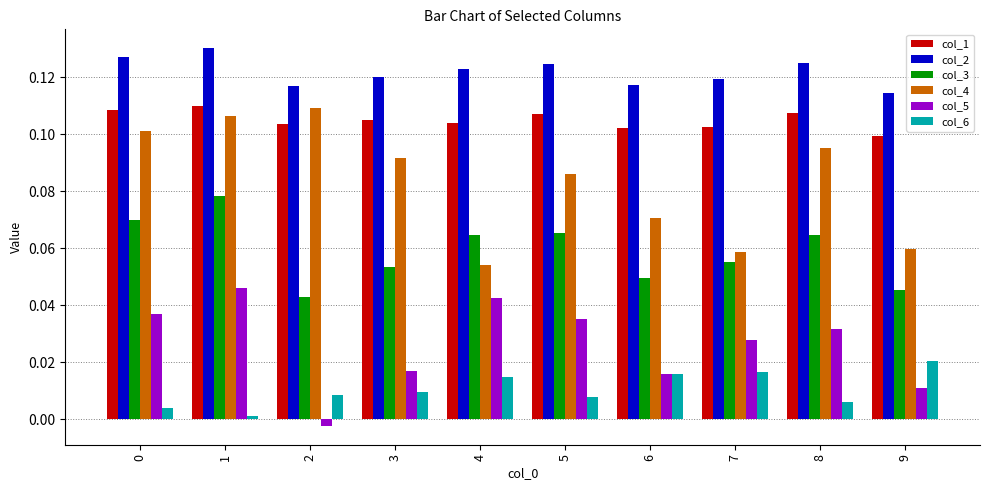

Which series has the largest total across all categories?

col_2